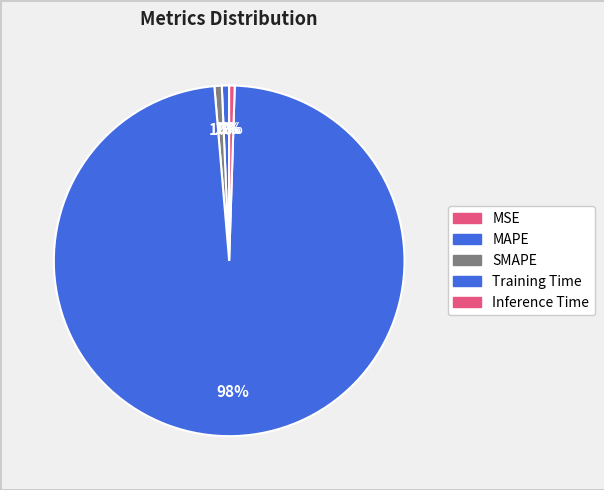

What is the majority slice?

Training Time